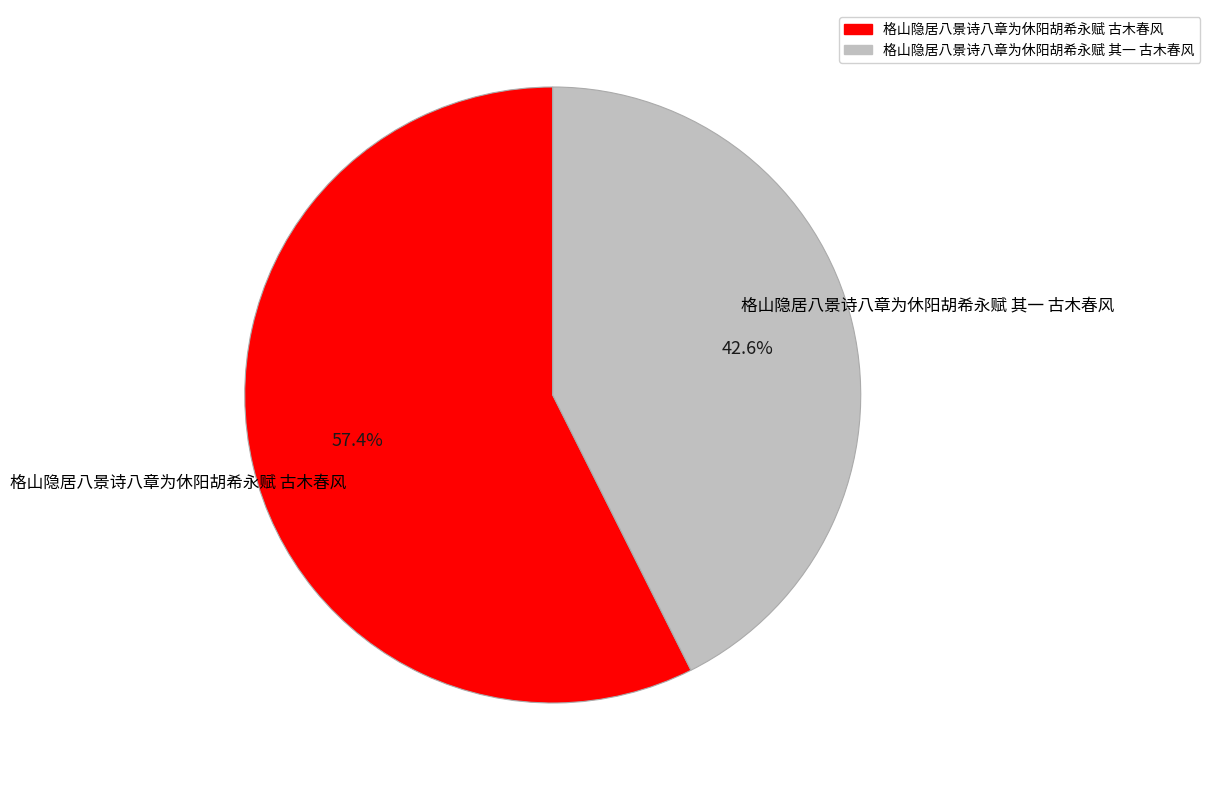

To the nearest percent, what is the combined percentage of 格山隐居八景诗八章为休阳胡希永赋 古木春风 and 格山隐居八景诗八章为休阳胡希永赋 其一 古木春风?

100%